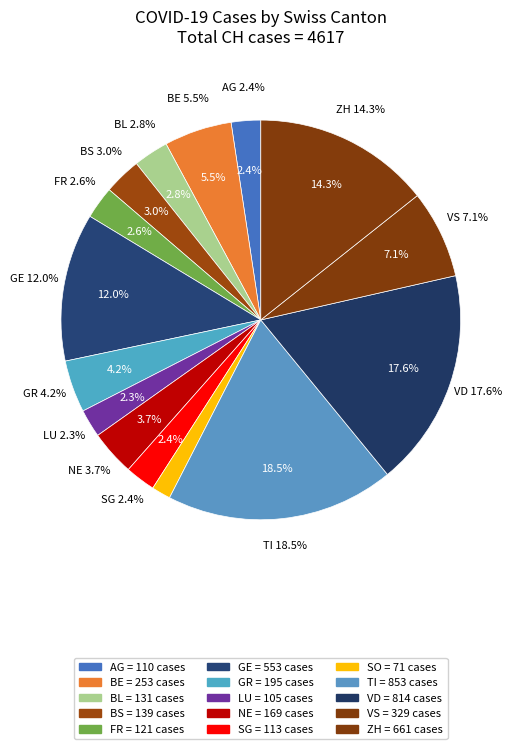

Rank the categories by value from highest to lowest.

TI, VD, ZH, GE, VS, BE, GR, NE, BS, BL, FR, SG, AG, LU, SO